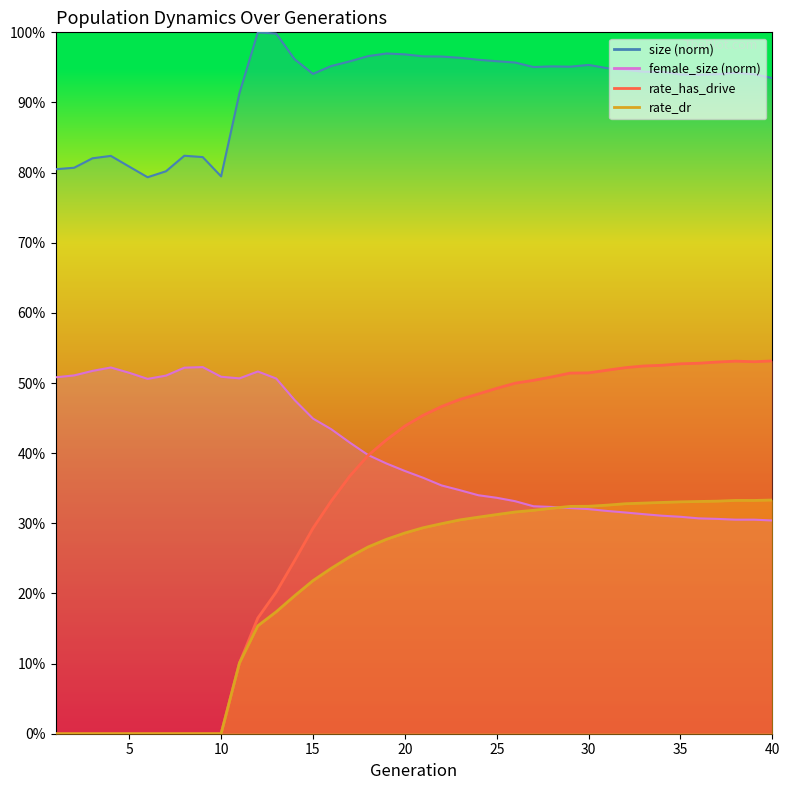

Rank the series by their maximum value, from highest to lowest.

size, rate_has_drive, female_size, rate_dr